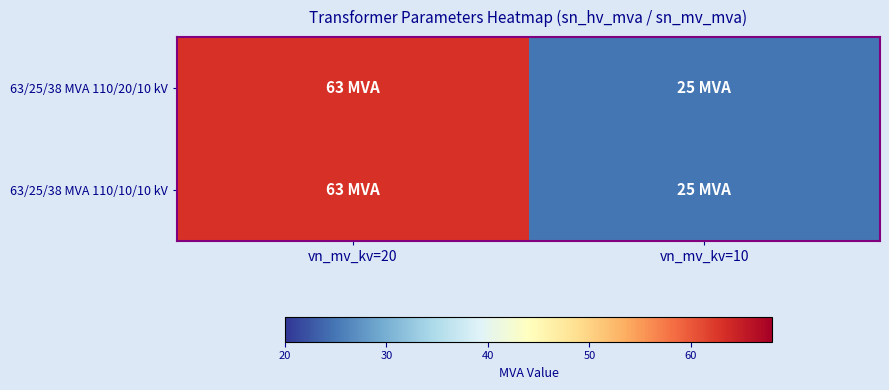

What is the total value across all series at vn_mv_kv=20?

126